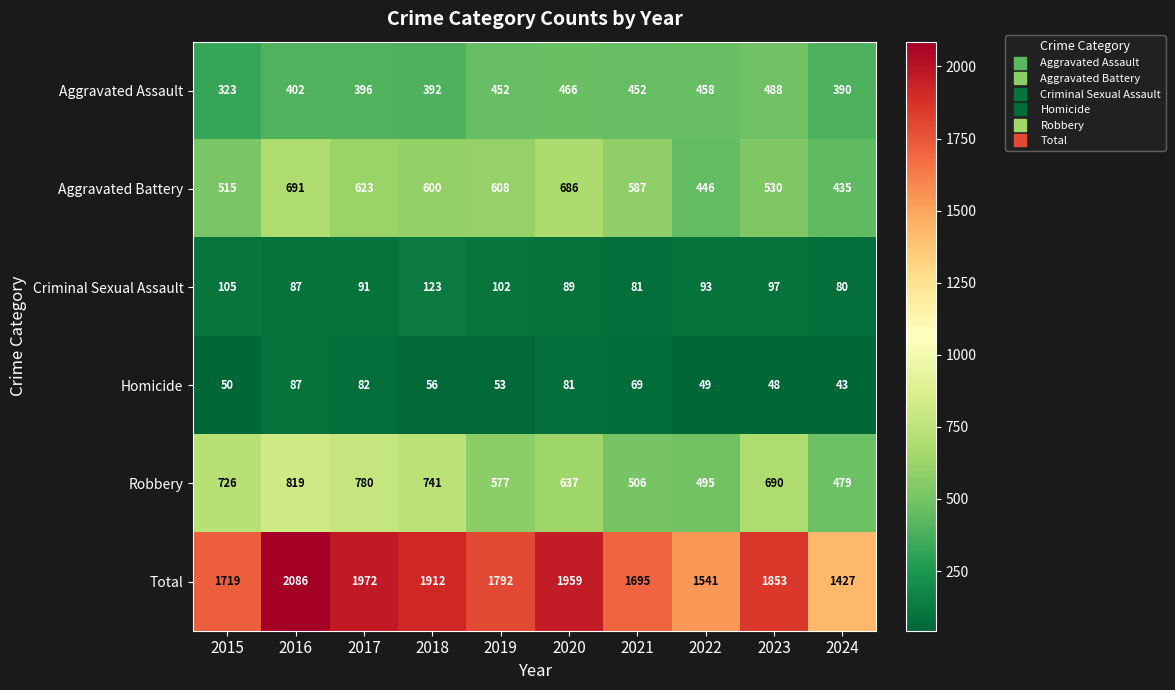

Which label corresponds to the smallest value in the chart?

2024